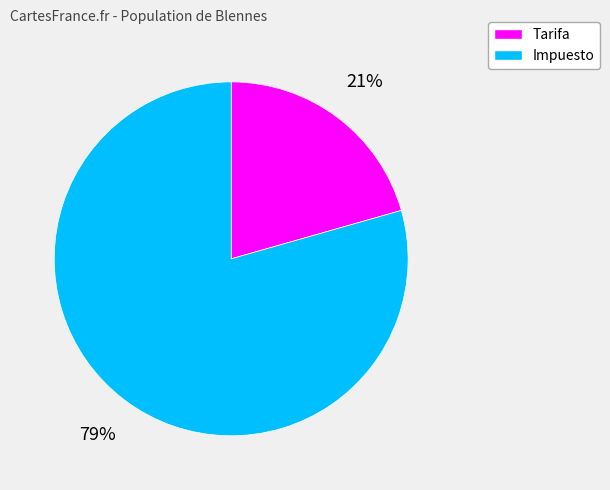

To the nearest percent, what percentage of the pie is Tarifa?

21%